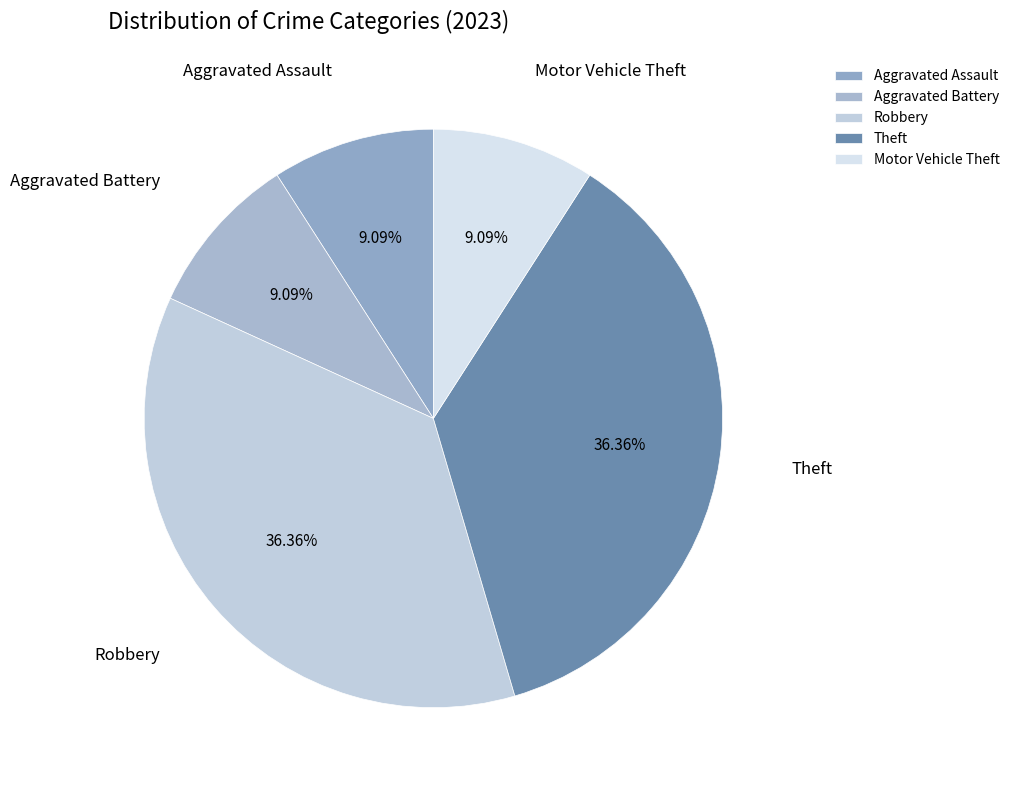

Is Motor Vehicle Theft the majority of the pie?

No